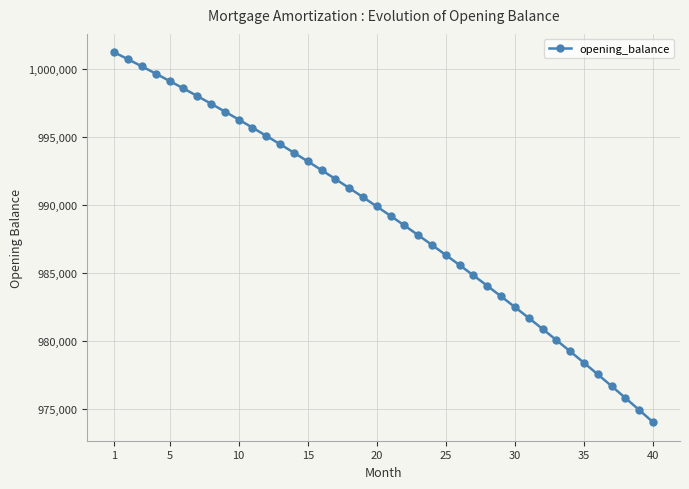

What is the smallest value displayed?

974046.0